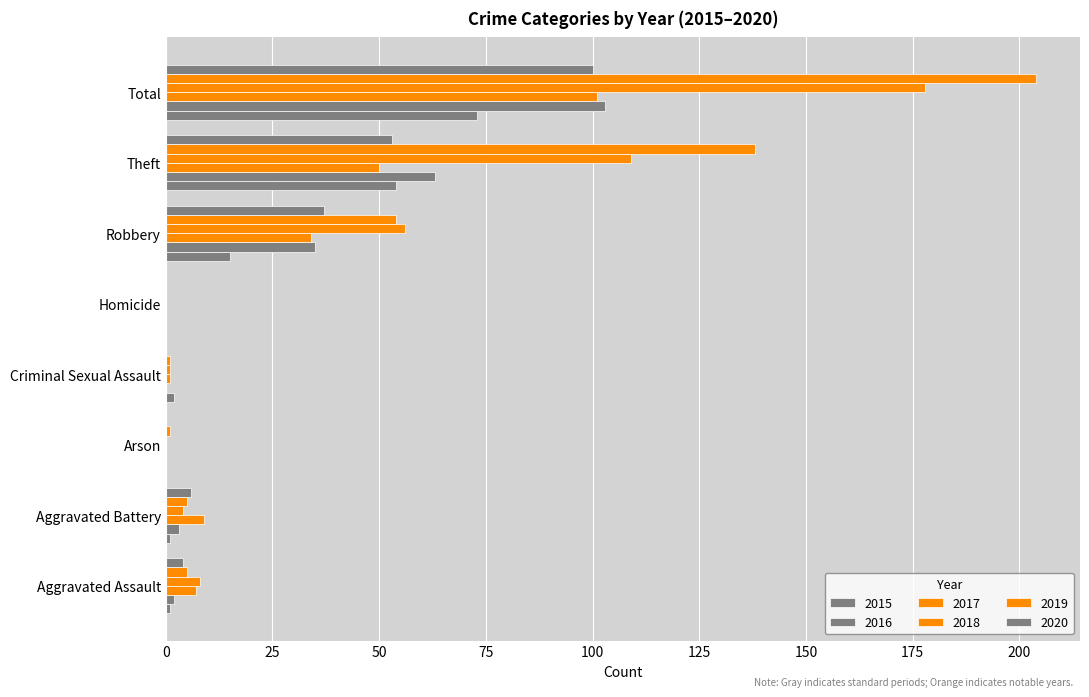

How many categories are shown in the chart?

8